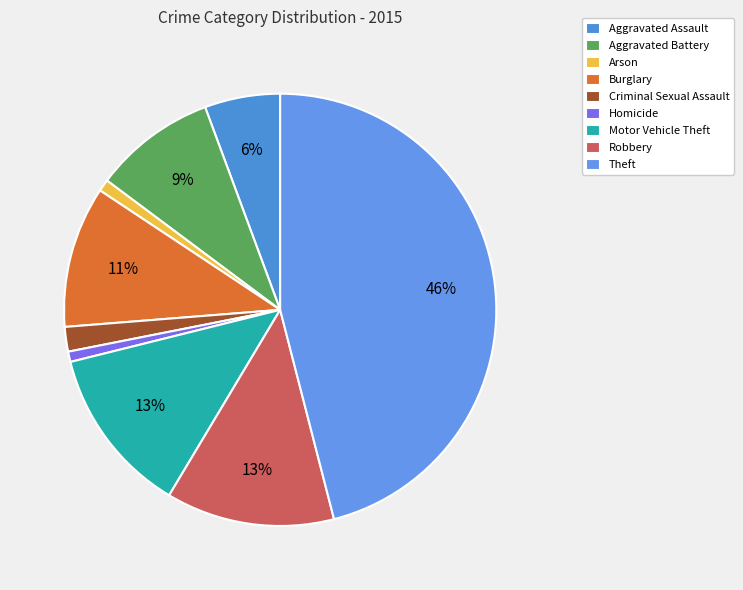

Which category has the smallest portion of the pie?

Homicide